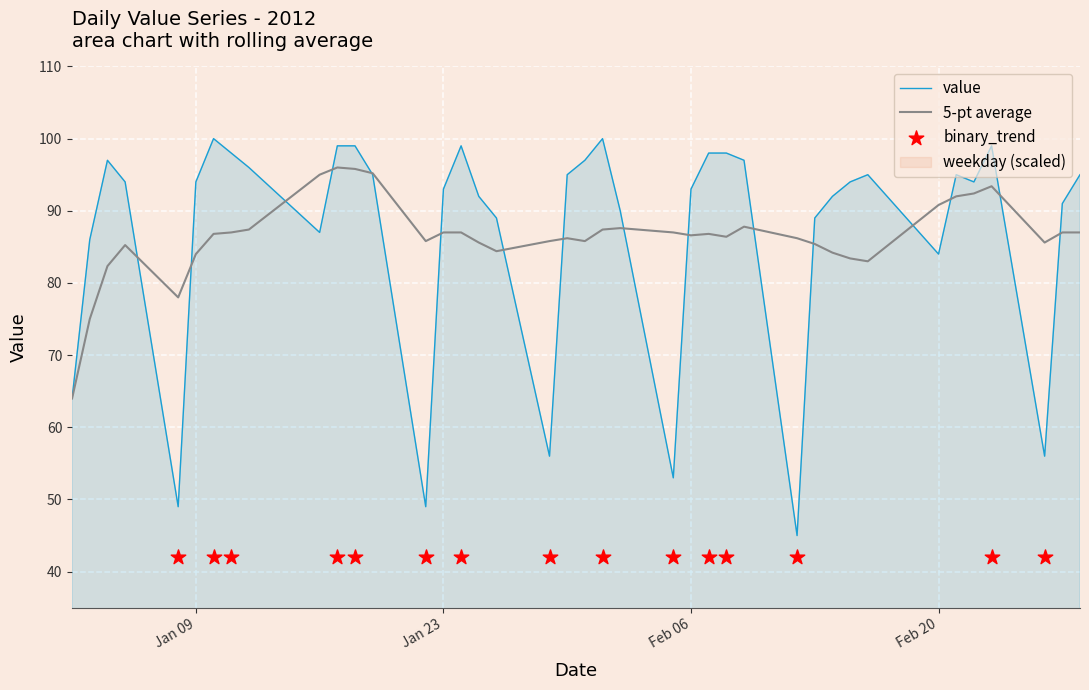

At how many categories does at least one series exceed 7?

40